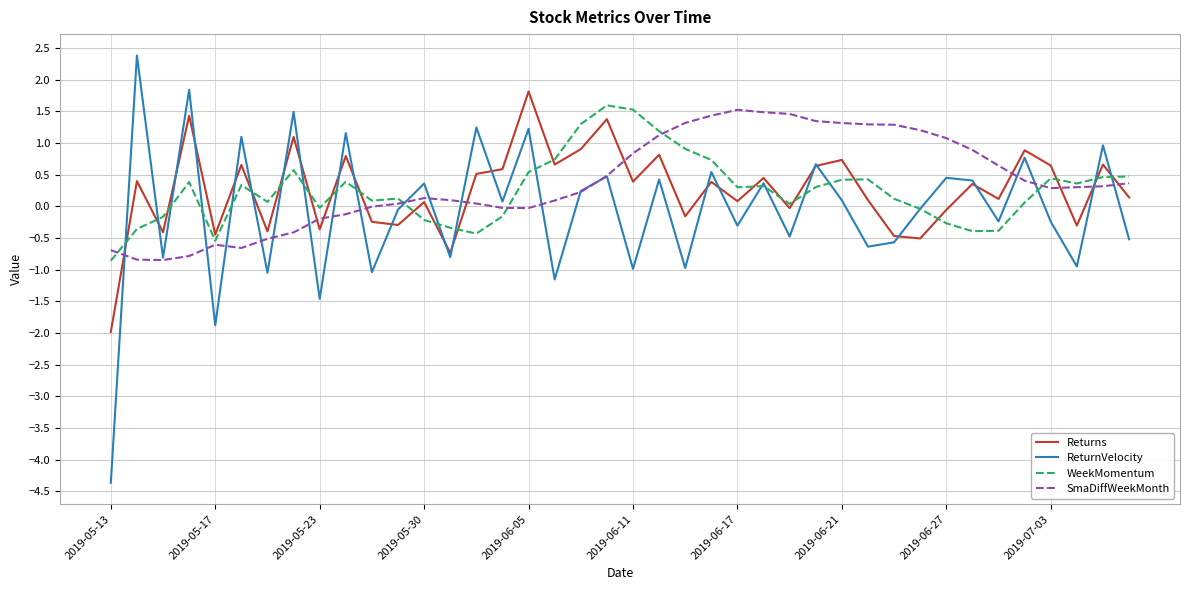

What is the lowest value of the WeekMomentum series?

-0.9